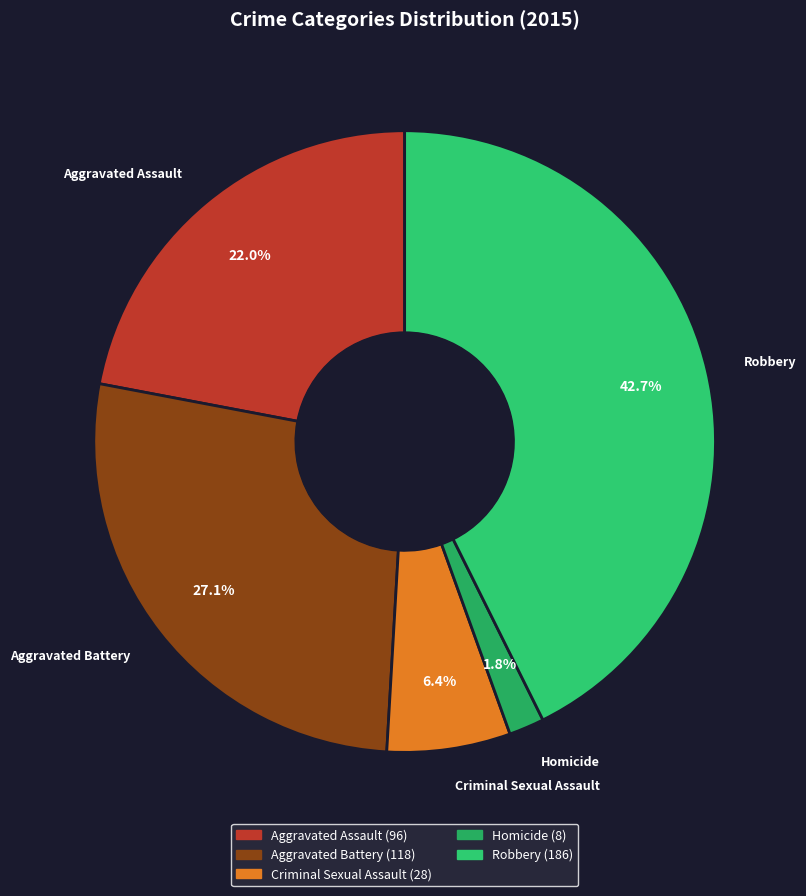

To the nearest percent, what percentage of the pie is Criminal Sexual Assault?

6%